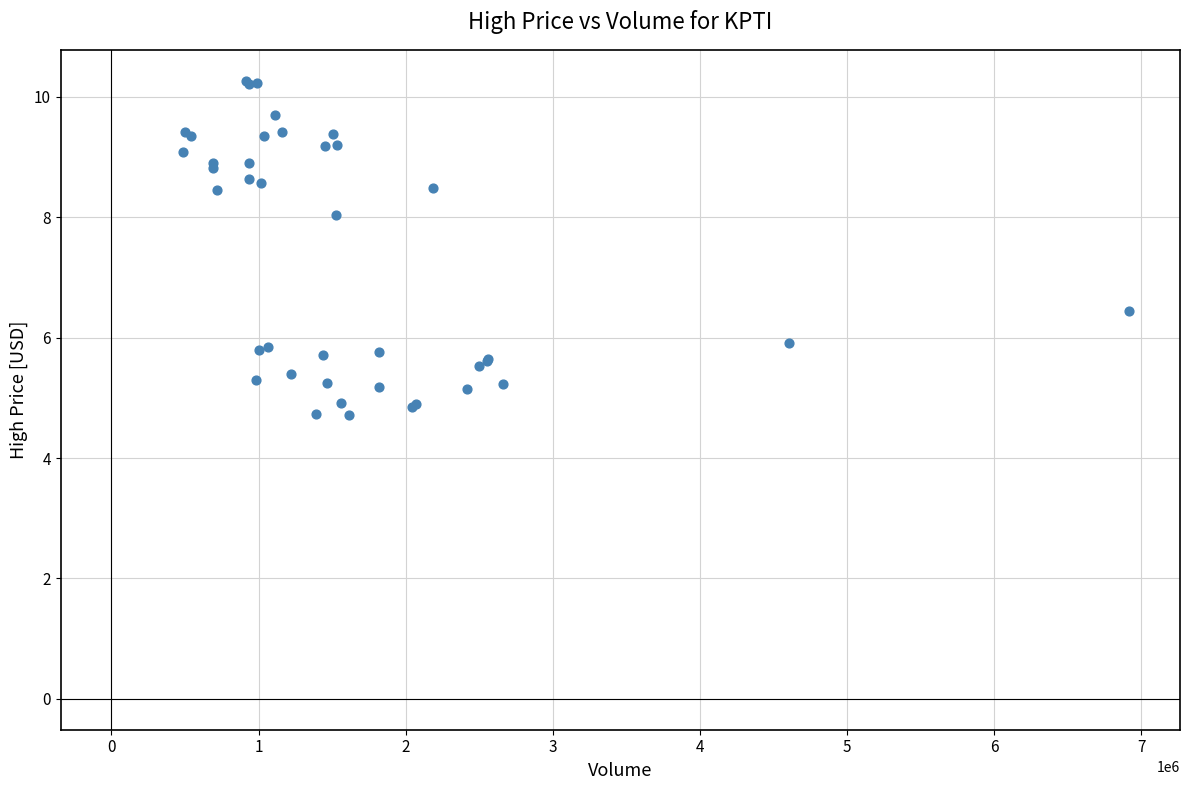

What Y value in the scatter plot is closest to 7?

6.5